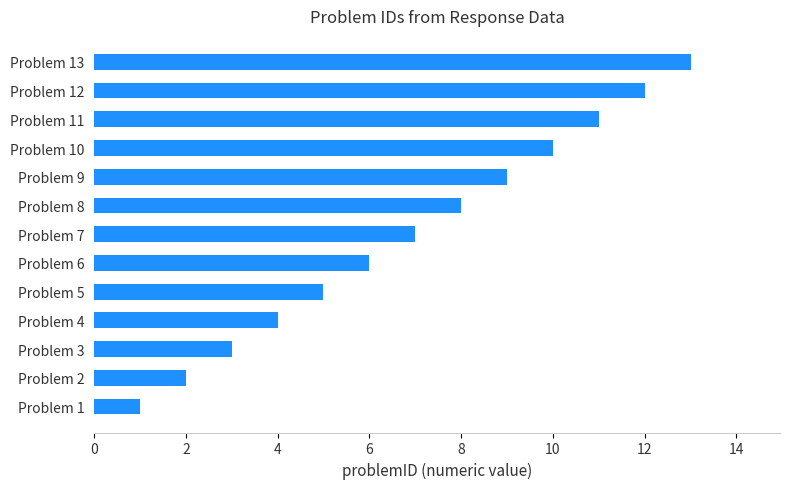

What is the sum of all values?

91